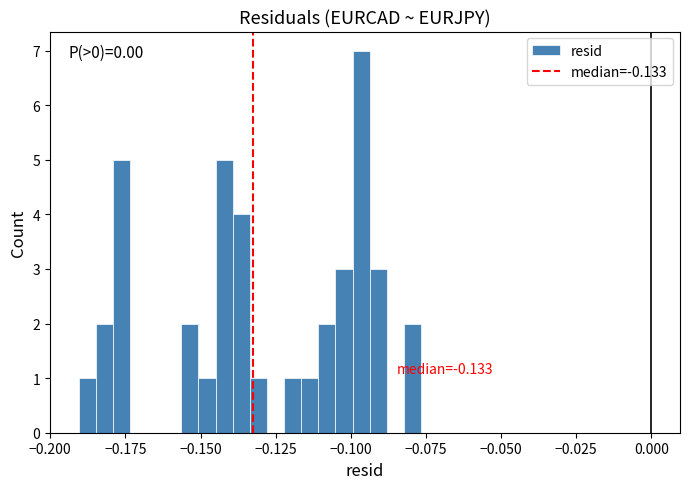

Around what value on the x-axis is the tallest bar? Give the approximate position of its centre, as read against the axis.

-0.095